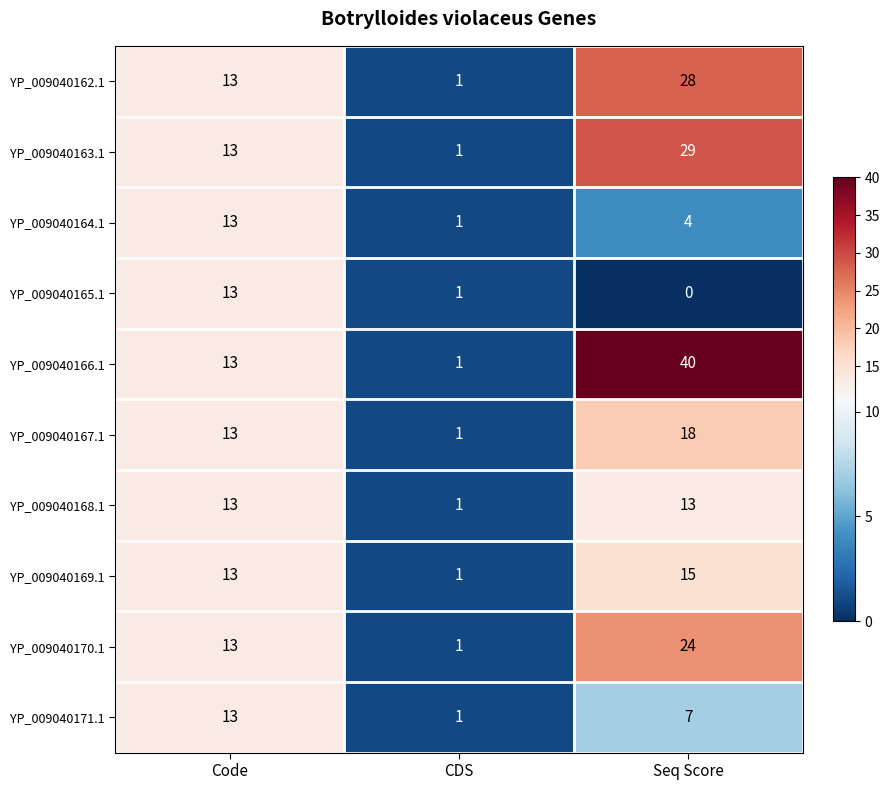

Which series has the widest spread of values?

YP_009040166.1